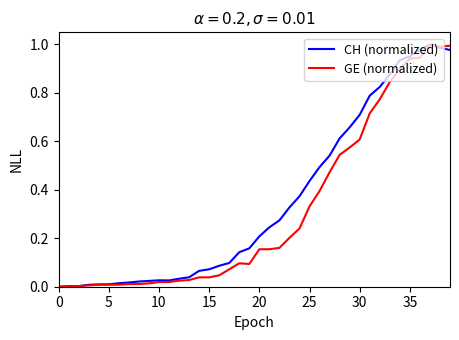

What are all the series names shown in the legend?

CH (normalized), GE (normalized)